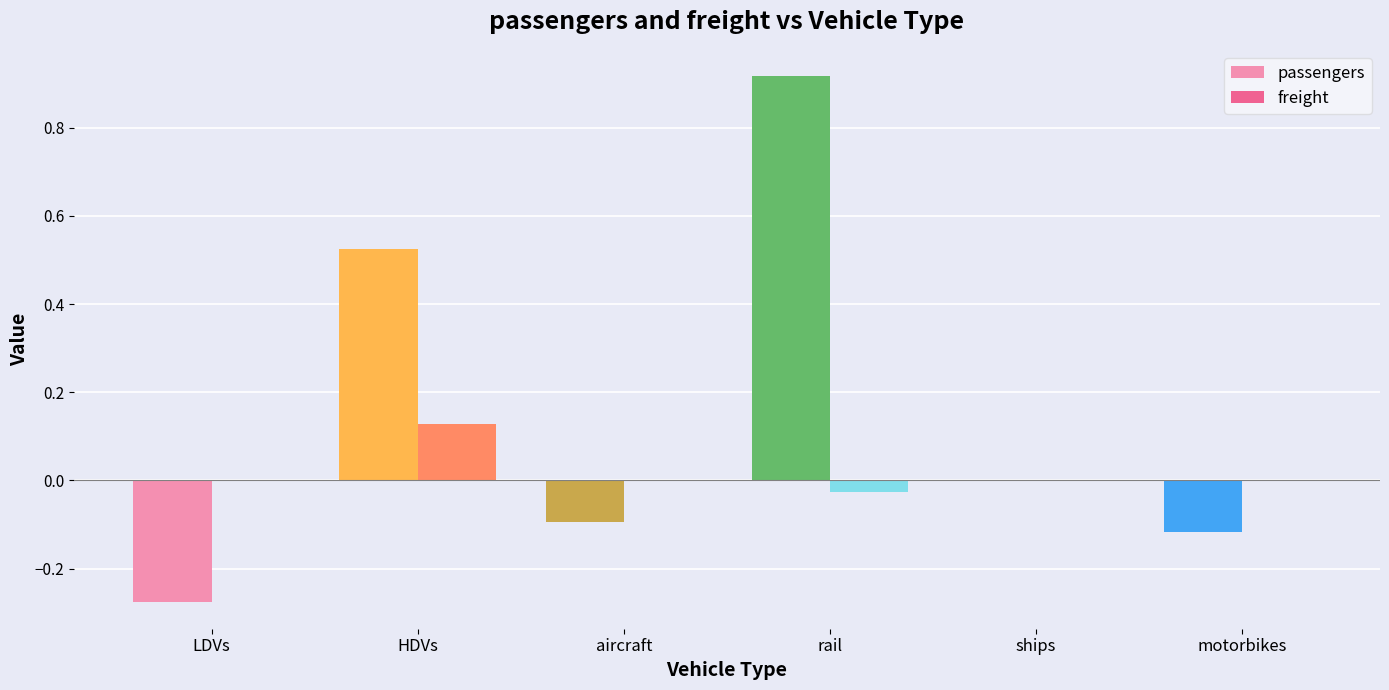

The value of passengers at ships is -0.4. True or false?

False